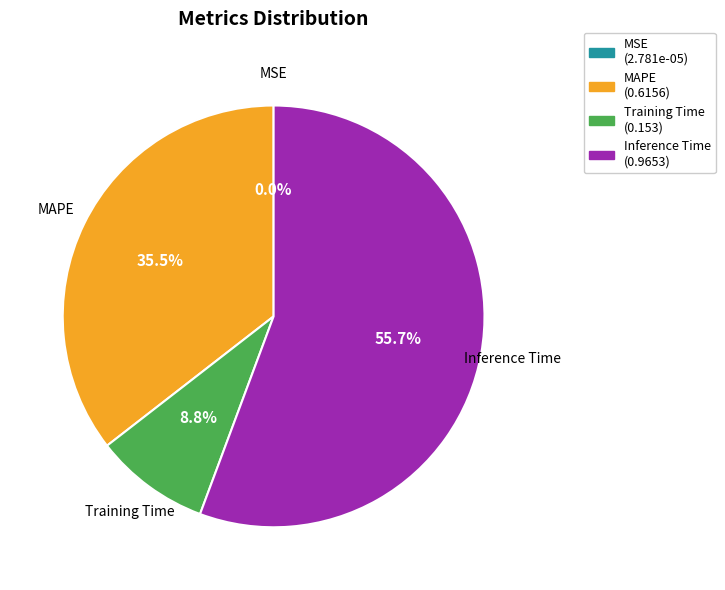

To the nearest percent, what percentage of the pie is Inference Time?

56%